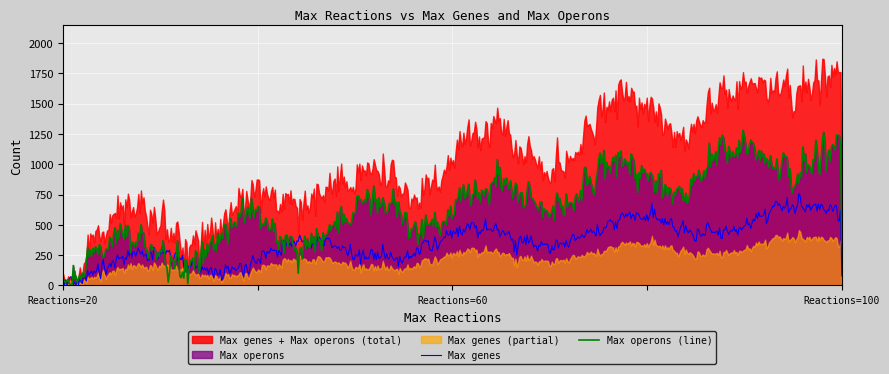

The Max operons series shows 439 at 100. True or false?

False